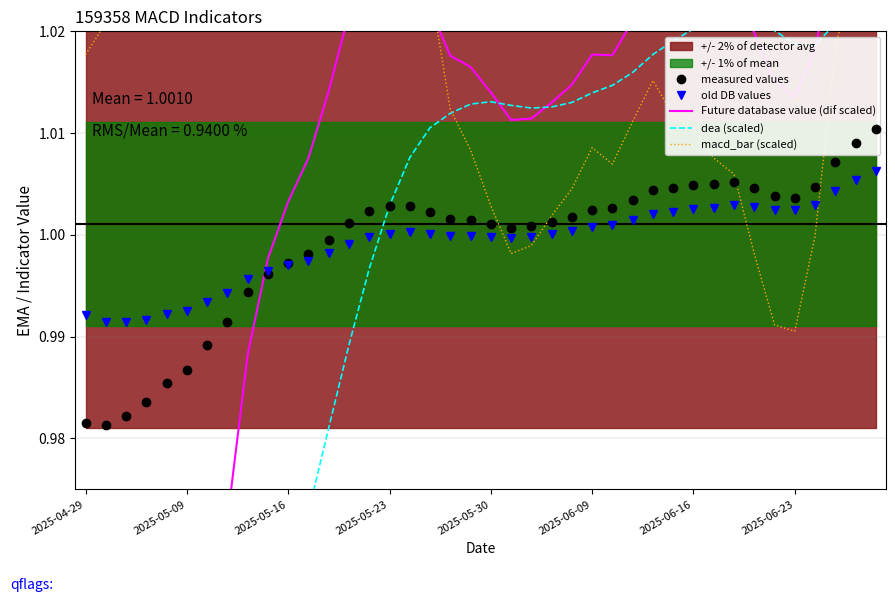

What is the value of the macd_bar (scaled) point at the 18th from the left?

1.0